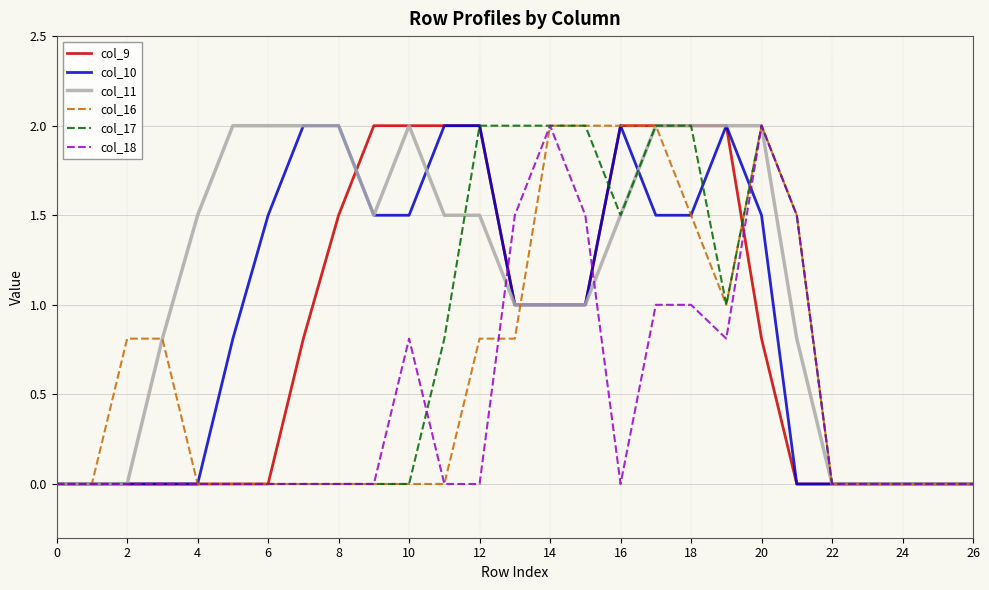

Which series has the largest total across all categories?

col_11